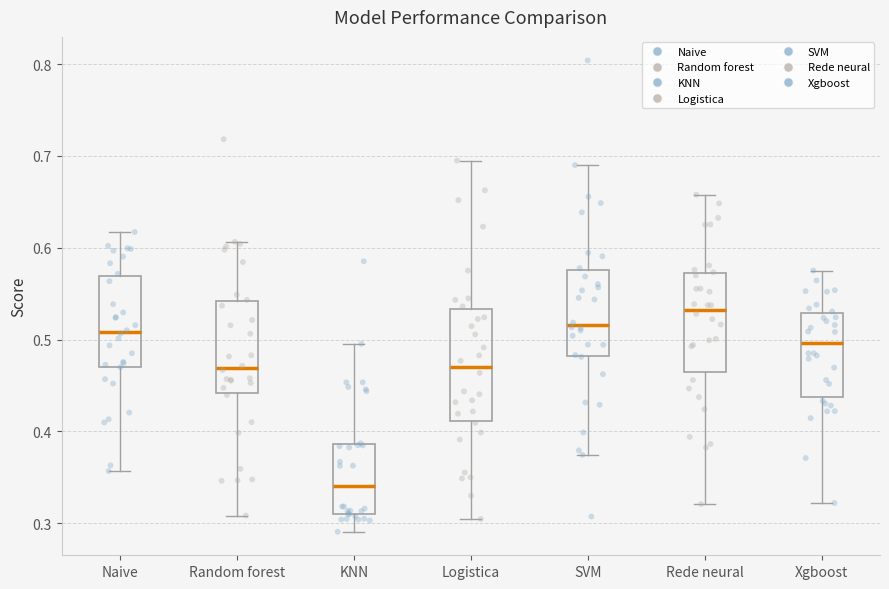

Which box is the tallest, from its lower edge to its upper edge?

Logistica